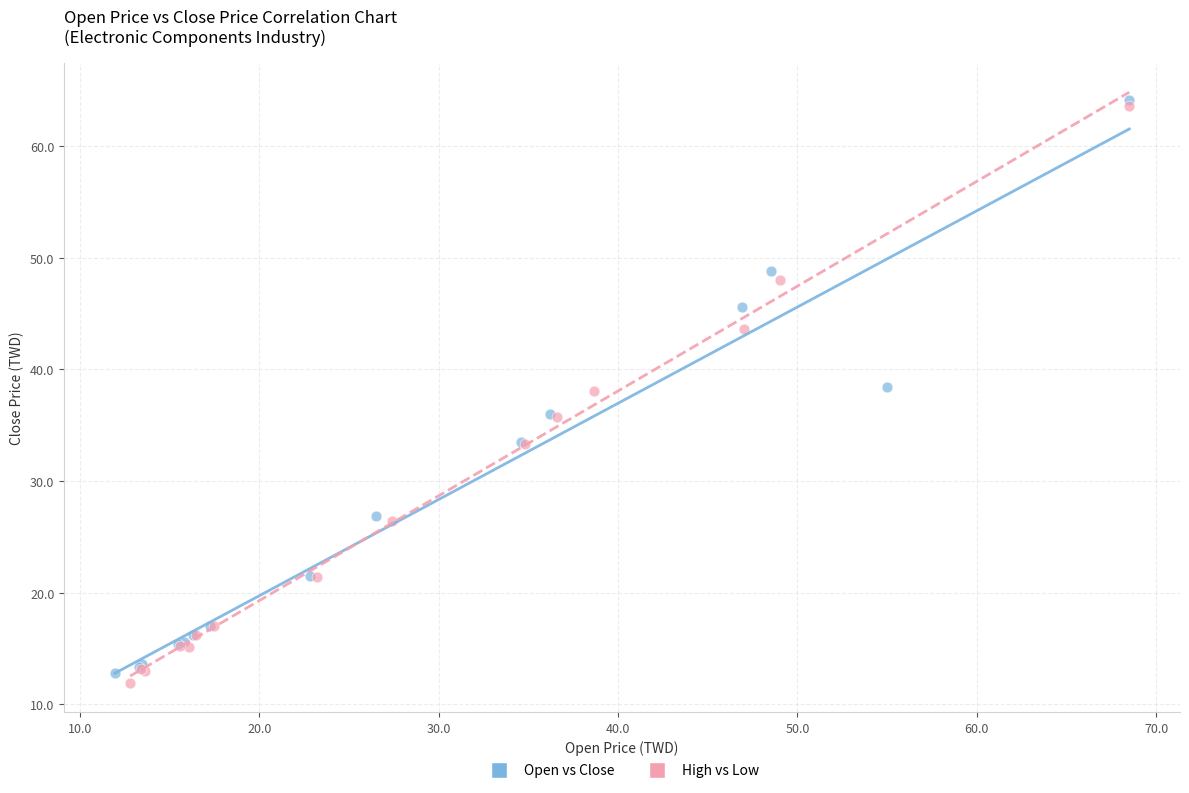

Which series has the widest spread of Y values?

High vs Low